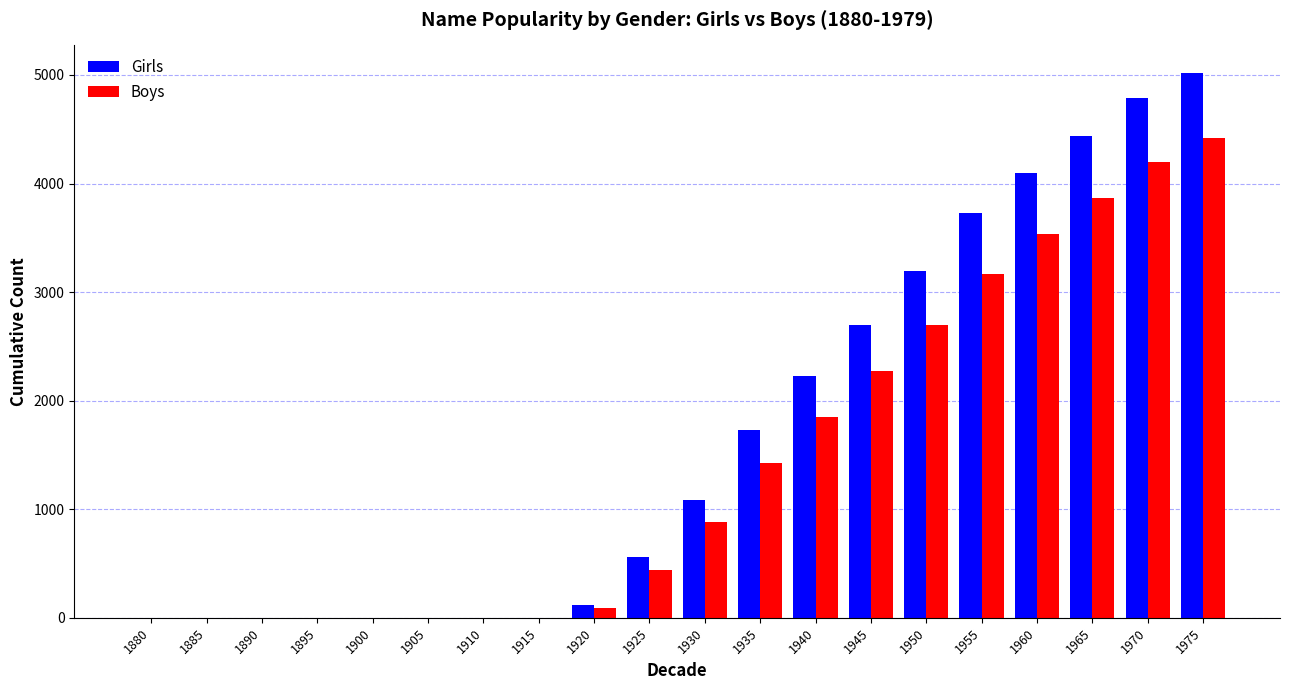

Between 1880 and 1950, which series saw the biggest shift?

Girls